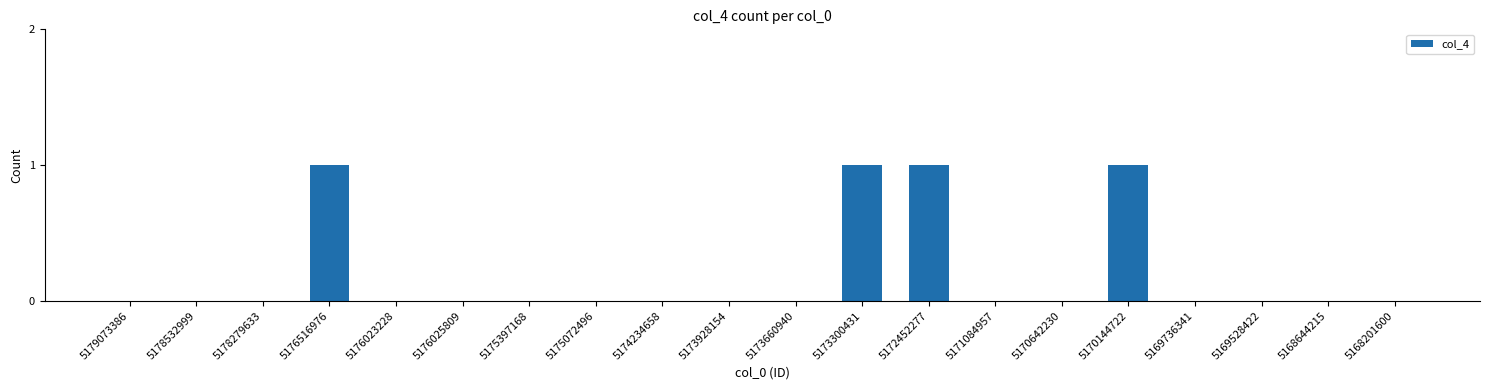

The chart shows a value of 0 at 5175397168. True or false?

True